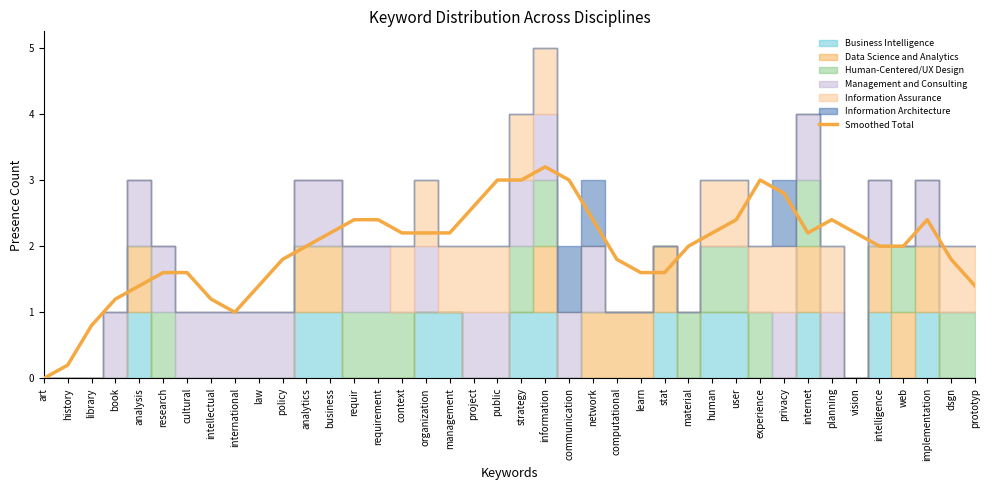

Rank the categories by value from highest to lowest.

information, communication, public, strategy, experience, privacy, project, network, user, planning, requir, requirement, implementation, business, context, organization, human, internet, vision, management, analytics, material, intelligence, web, policy, computational, dsgn, research, stat, cultural, learn, analysis, law, prototyp, book, intellectual, international, library, history, art